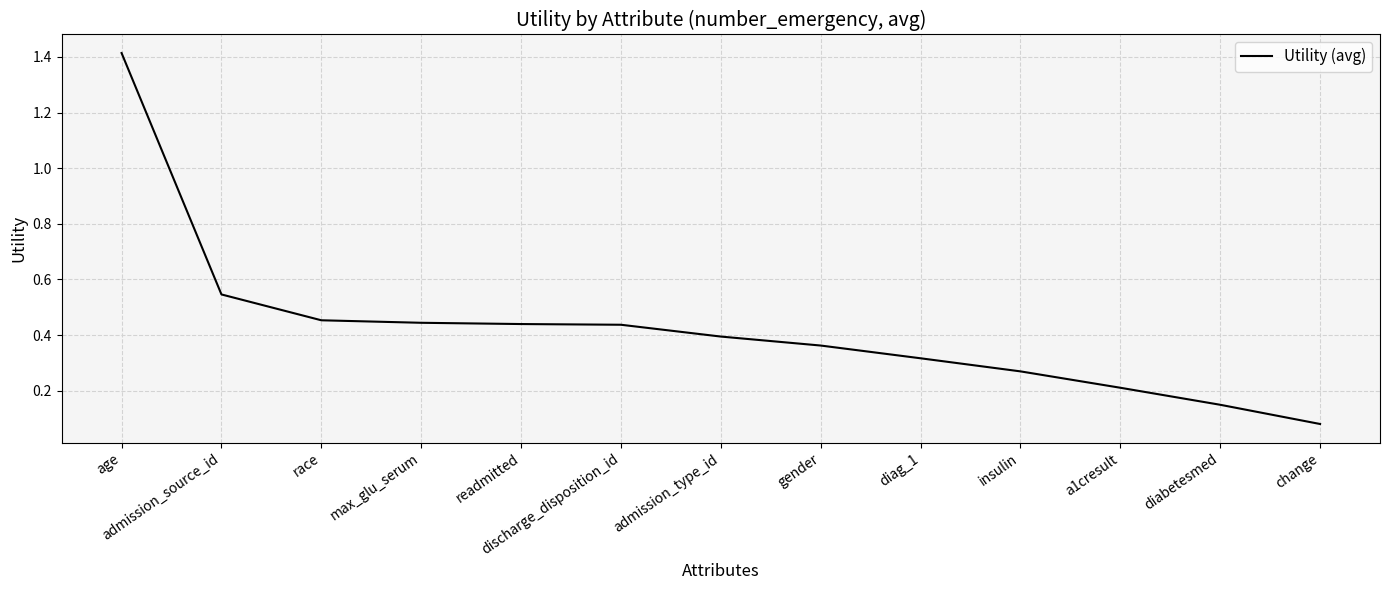

What is the maximum value shown in the chart?

1.4